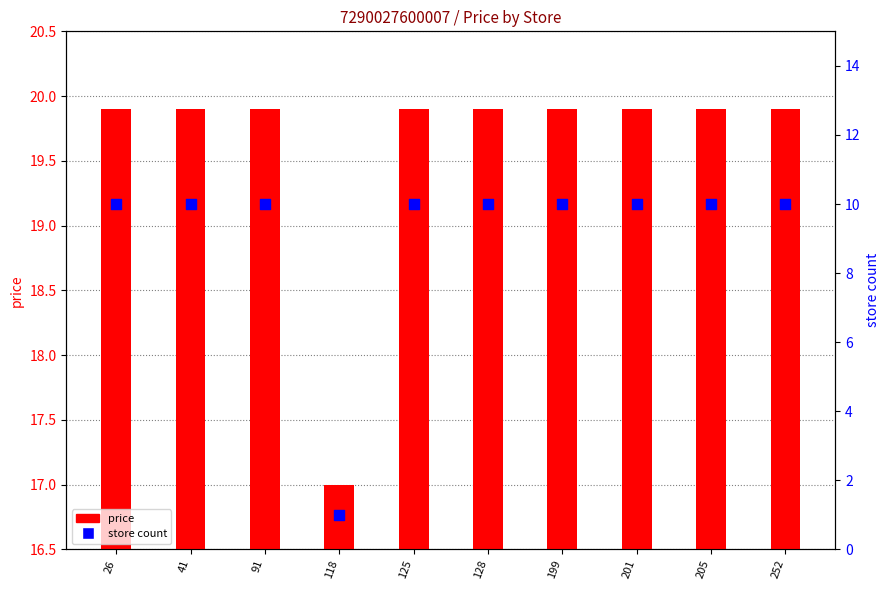

Which series reaches the minimum Y coordinate?

store count